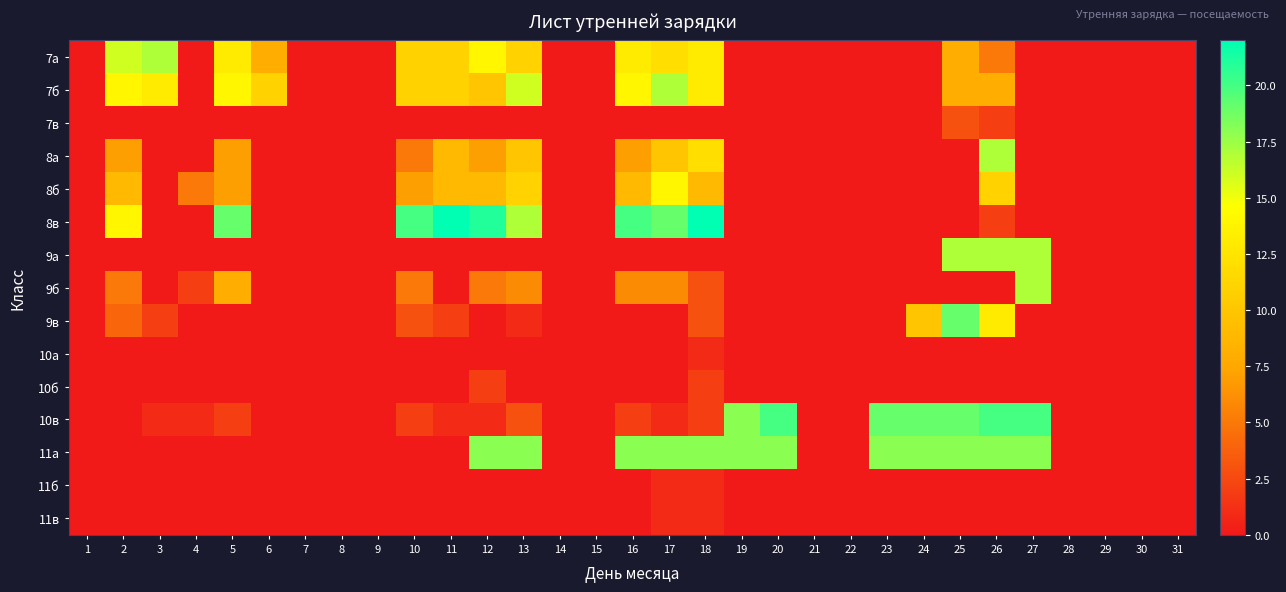

At how many categories does at least one series exceed 12?

17